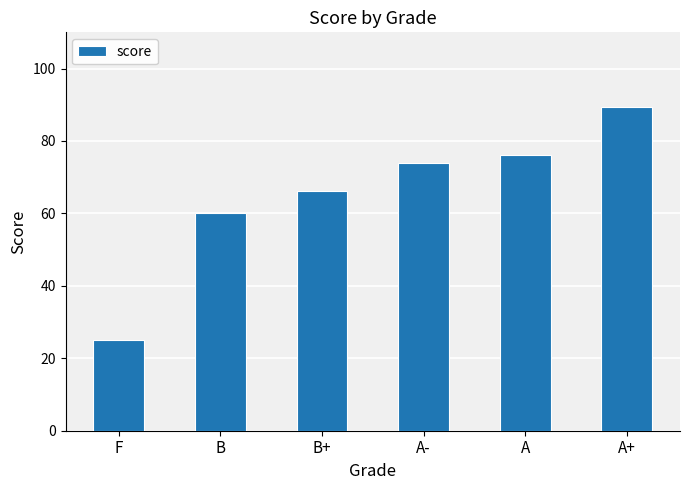

What is the approximate value at A-?

74.0